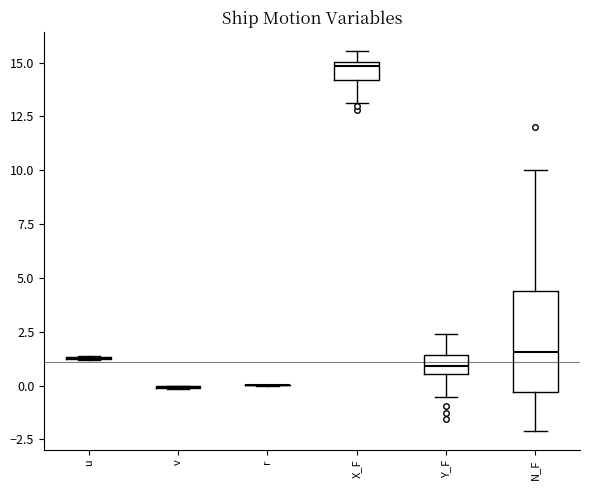

Which box is the tallest, from its lower edge to its upper edge?

N_F